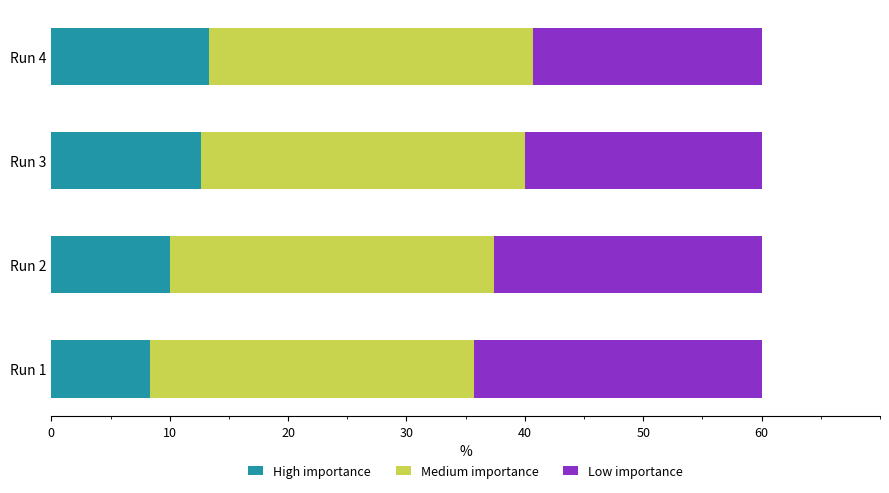

What is the total value across all series at Run 3?

60.0